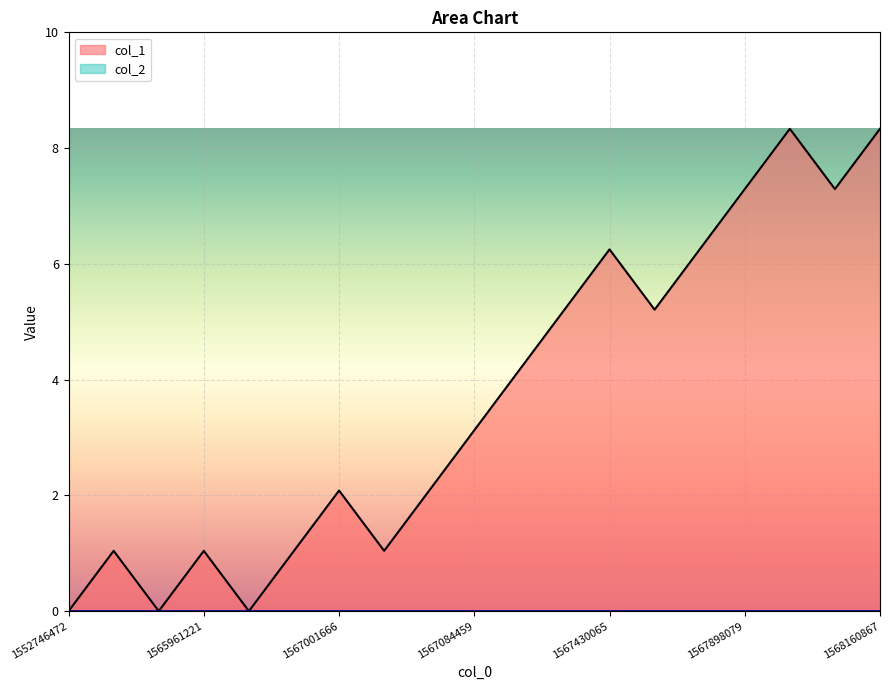

List the labels in order of value, largest first.

1567941271, 1568160867, 1567898079, 1568139260, 1567430065, 1567714473, 1567296867, 1567620887, 1567203297, 1567084459, 1567001666, 1567030480, 1556140363, 1565961221, 1566926080, 1567003650, 1552746472, 1556914346, 1566479632